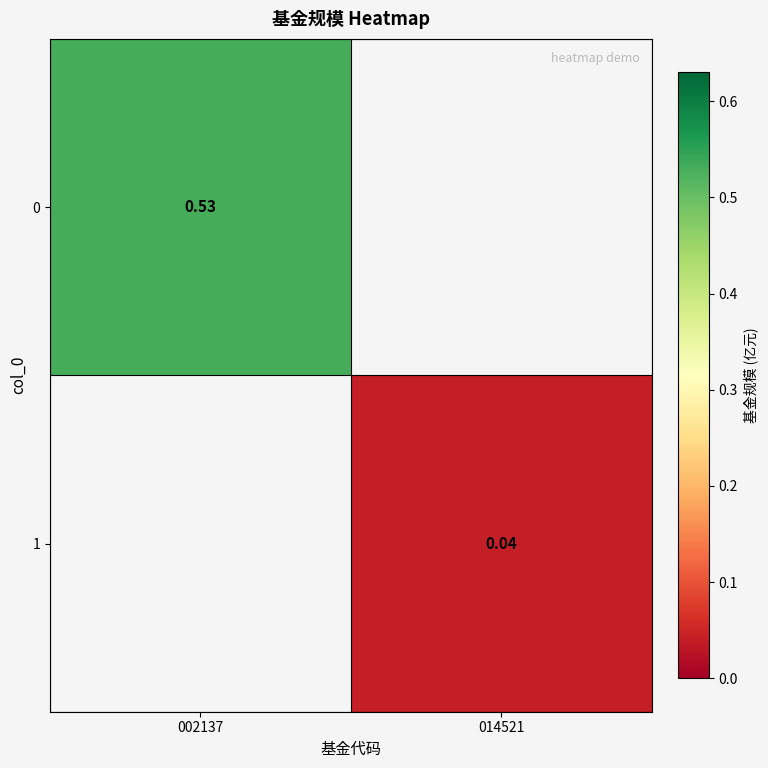

Is the value of 0 at 002137 greater than the value of 1 at 014521?

Yes